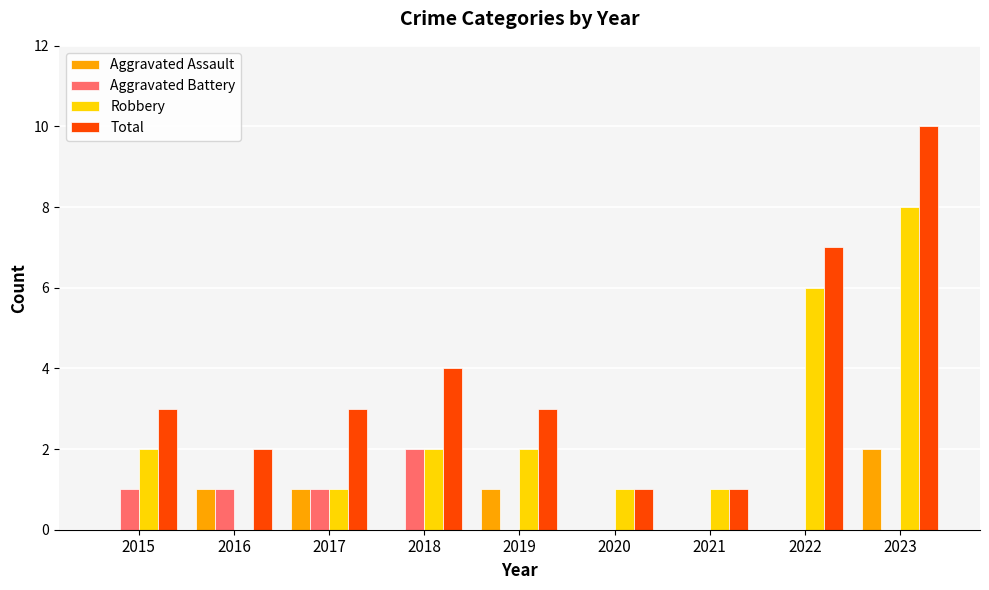

The value of Total at 2018 is 4. True or false?

True